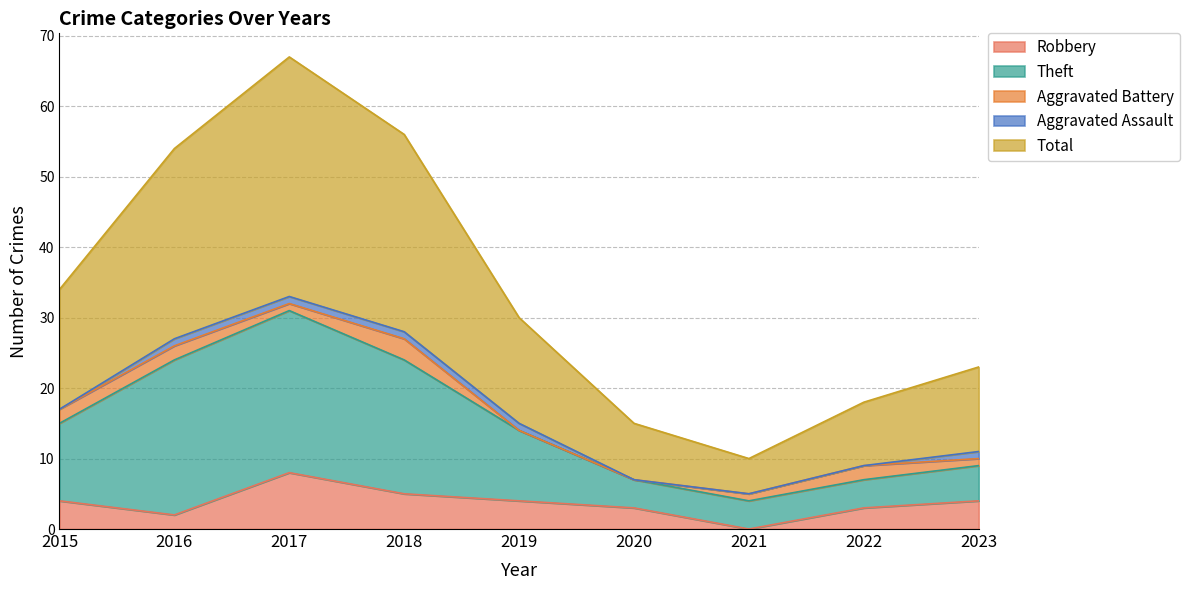

At which label does Robbery reach its minimum?

2021